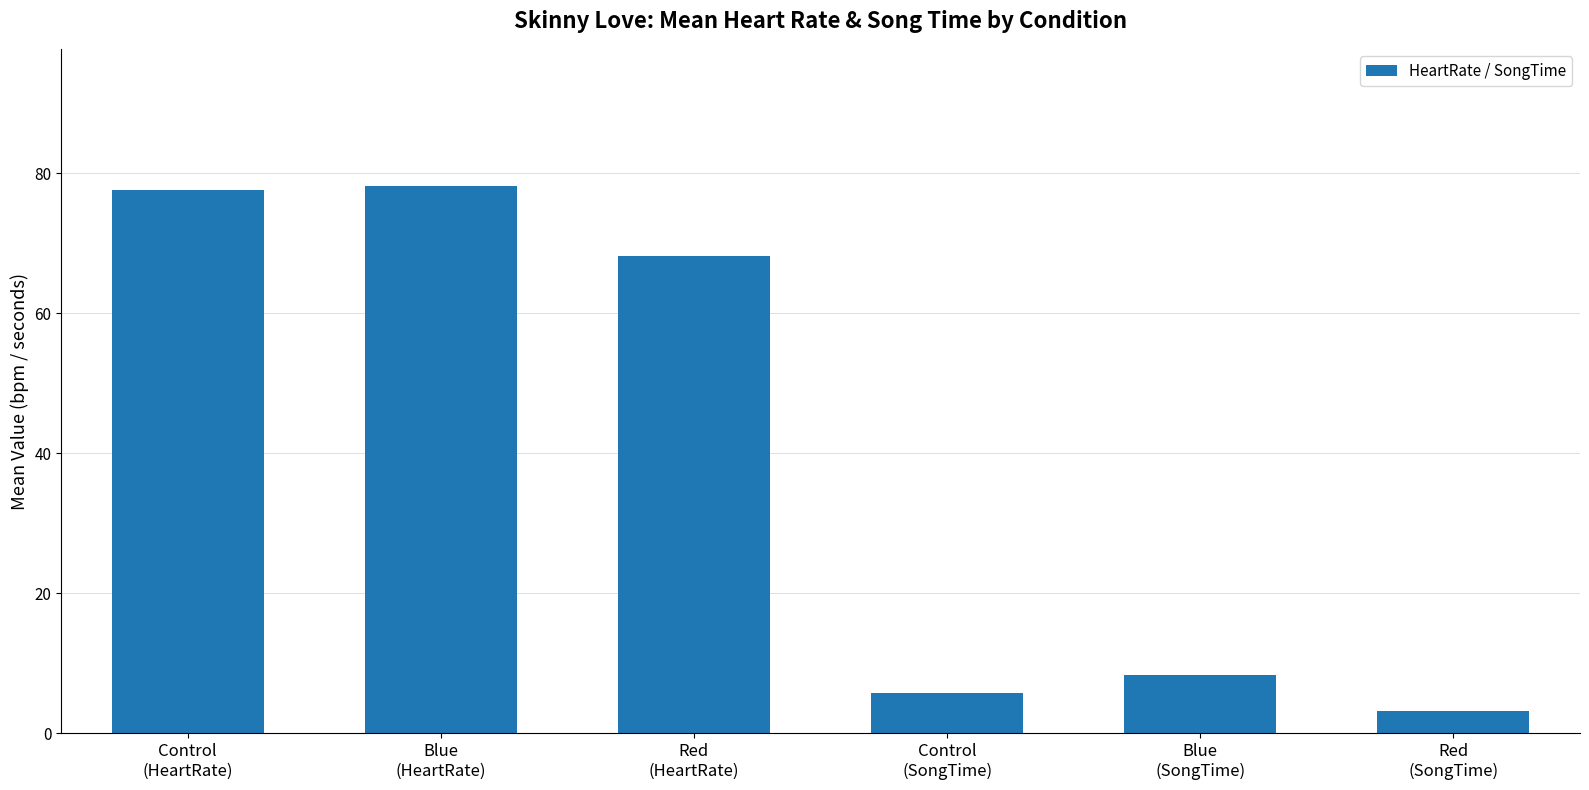

What is the difference between the maximum and minimum values?

75.0